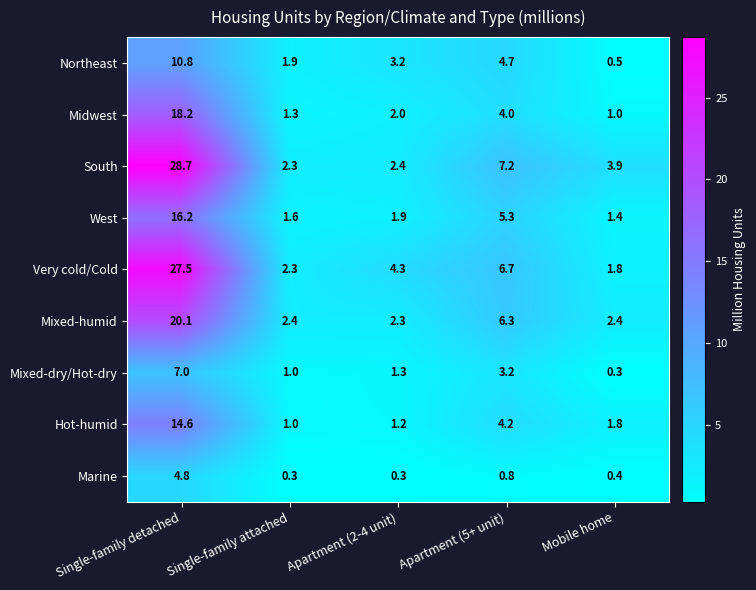

At which category is the sum across all series the highest?

Single-family detached